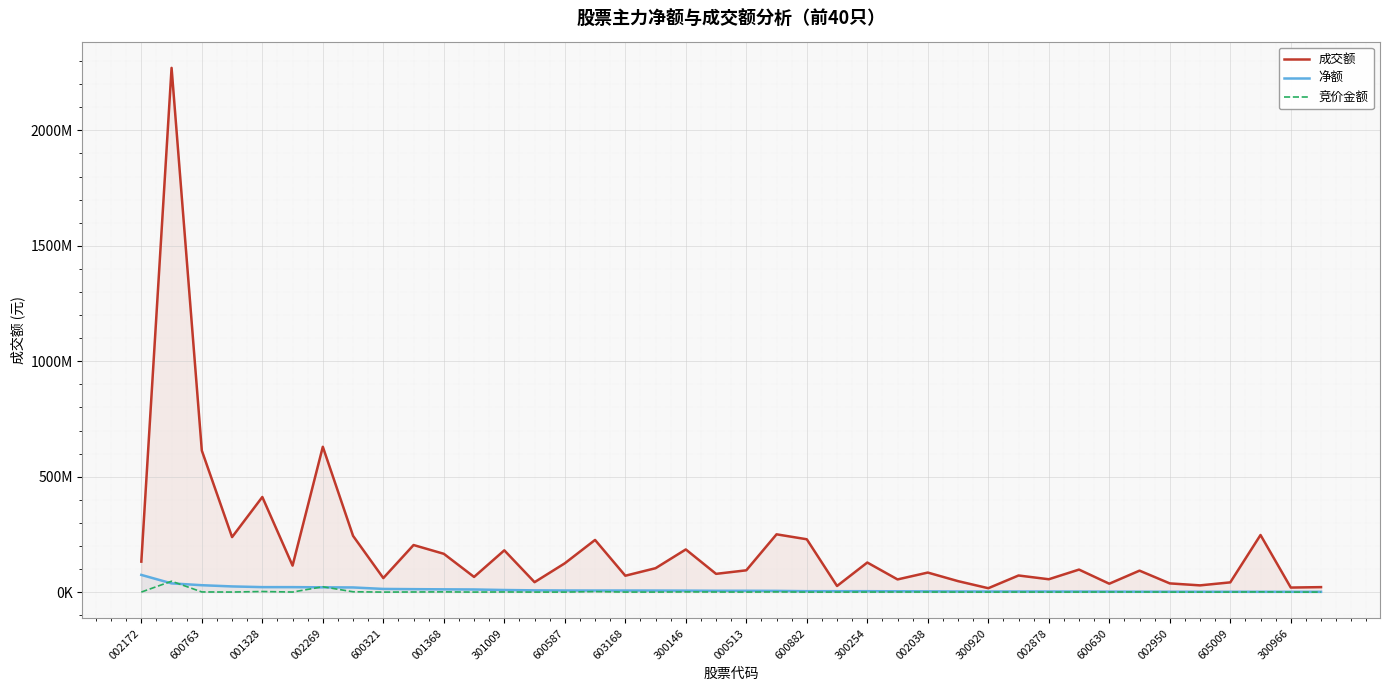

What is the difference between the maximum and second lowest values in the 竞价金额 series?

47118021